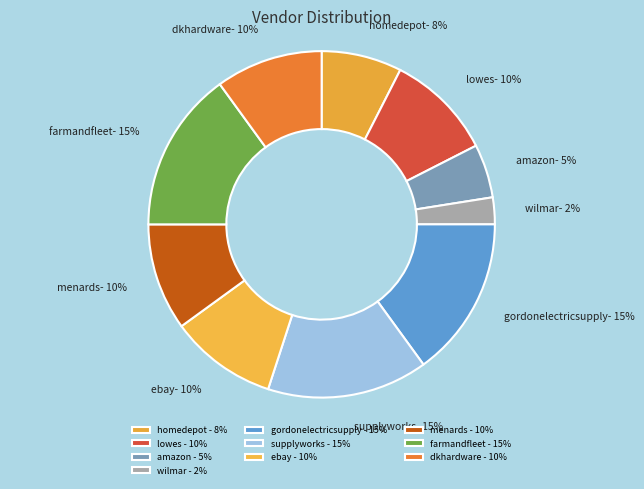

Is it true that wilmar is 2% of the pie?

True